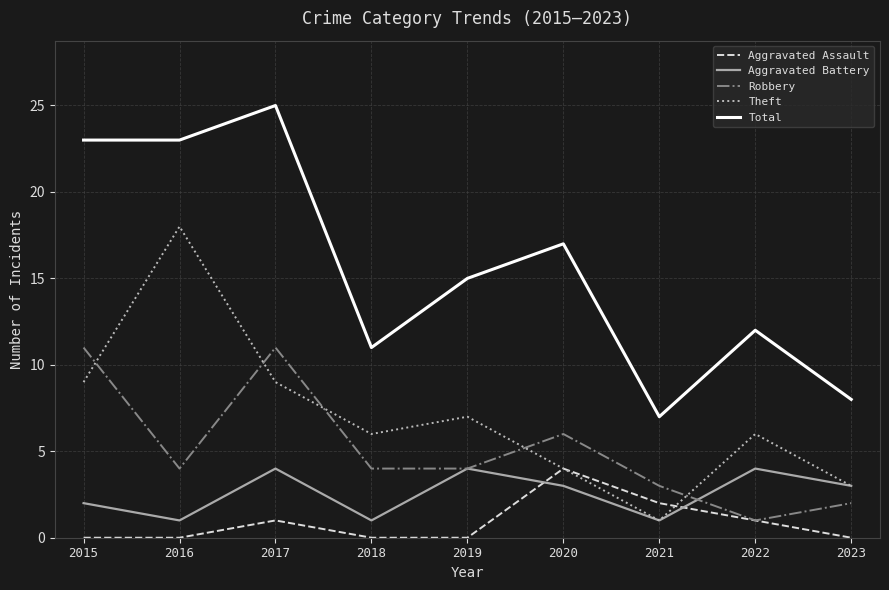

Reading right to left, what are all the values shown in this chart?

Aggravated Assault: 0	1	2	4	0	0	1	0	0
Aggravated Battery: 3	4	1	3	4	1	4	1	2
Robbery: 2	1	3	6	4	4	11	4	11
Theft: 3	6	1	4	7	6	9	18	9
Total: 8	12	7	17	15	11	25	23	23